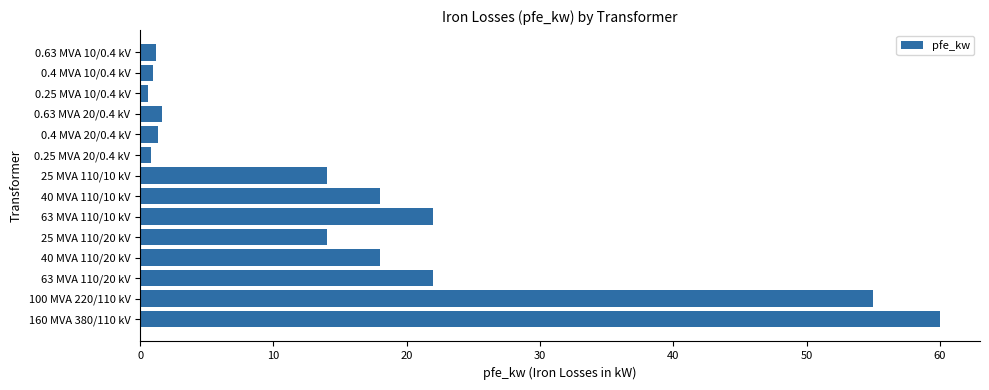

How many series are shown in this chart?

1